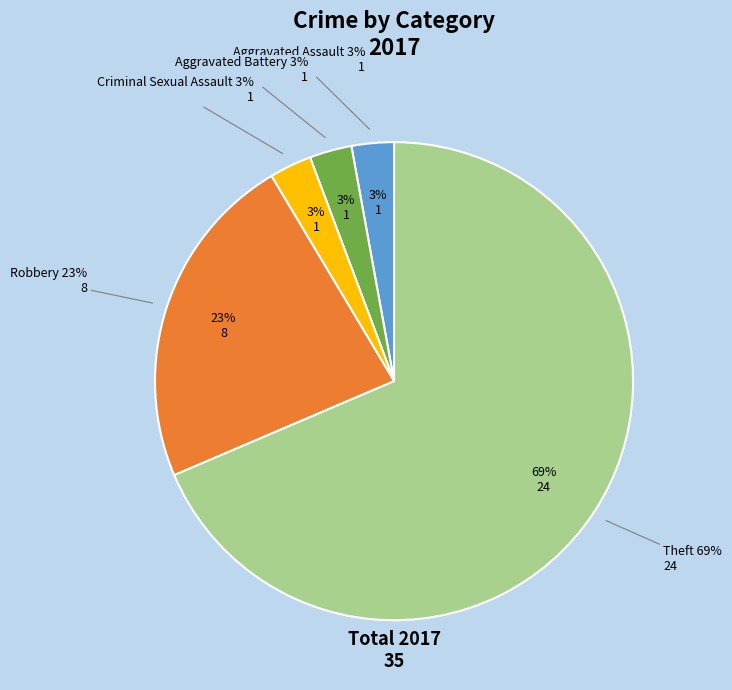

Is there a majority slice in this chart?

Yes